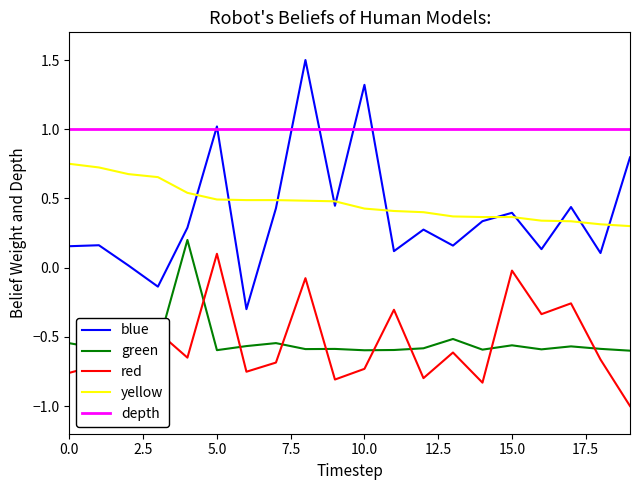

True or false: green and blue intersect in this chart.

False